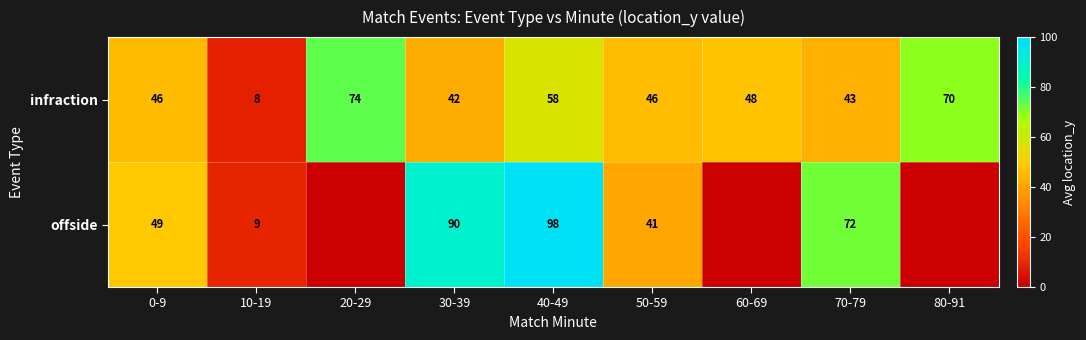

Rank the series at 0-9 from lowest to highest value.

infraction, offside